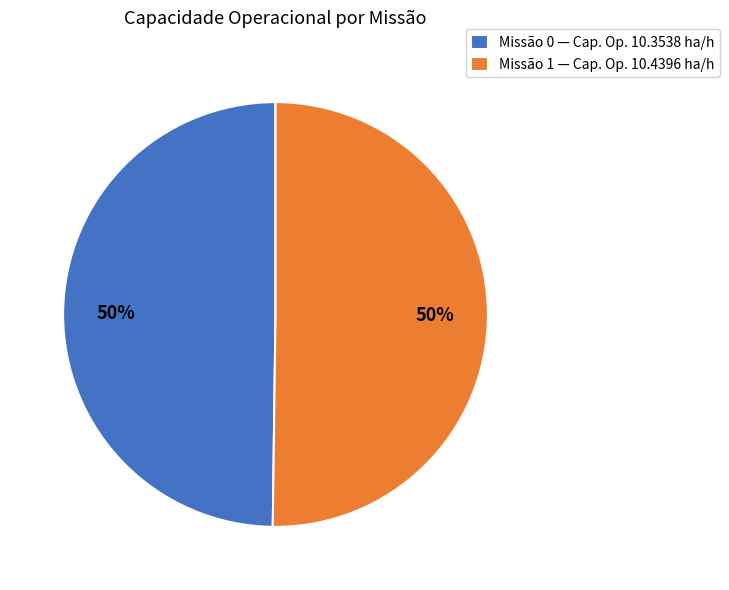

To the nearest percent, what portion does Missão 0 — Cap. Op. 10.3538 ha/h represent?

50%